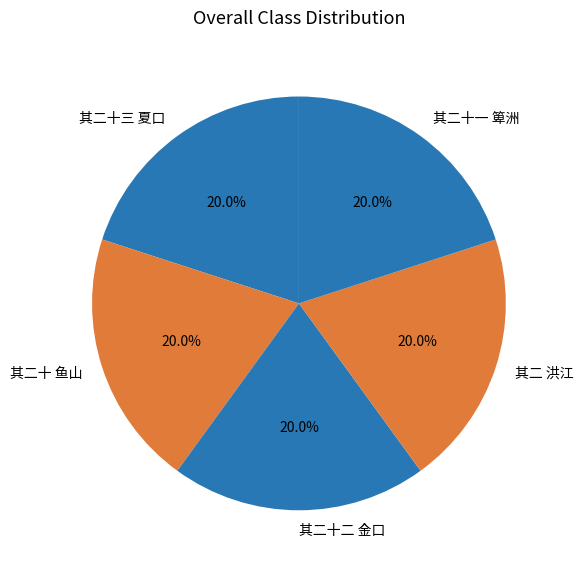

True or false: 其二十一 箄洲 accounts for 10% of the total.

False